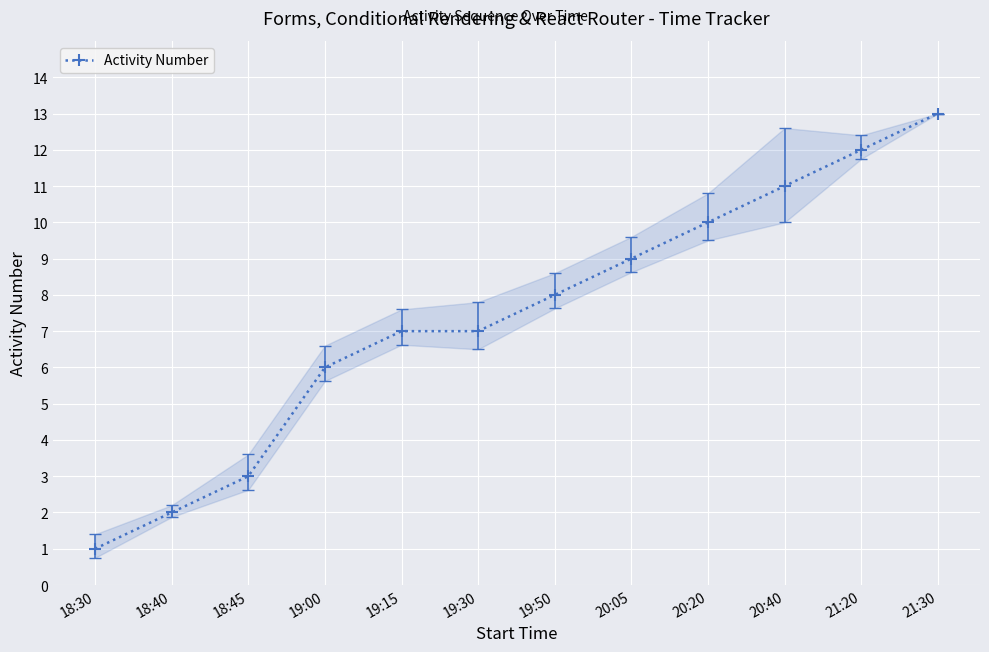

Approximately how many times larger is the value at 18:30 compared to 19:30?

0.1